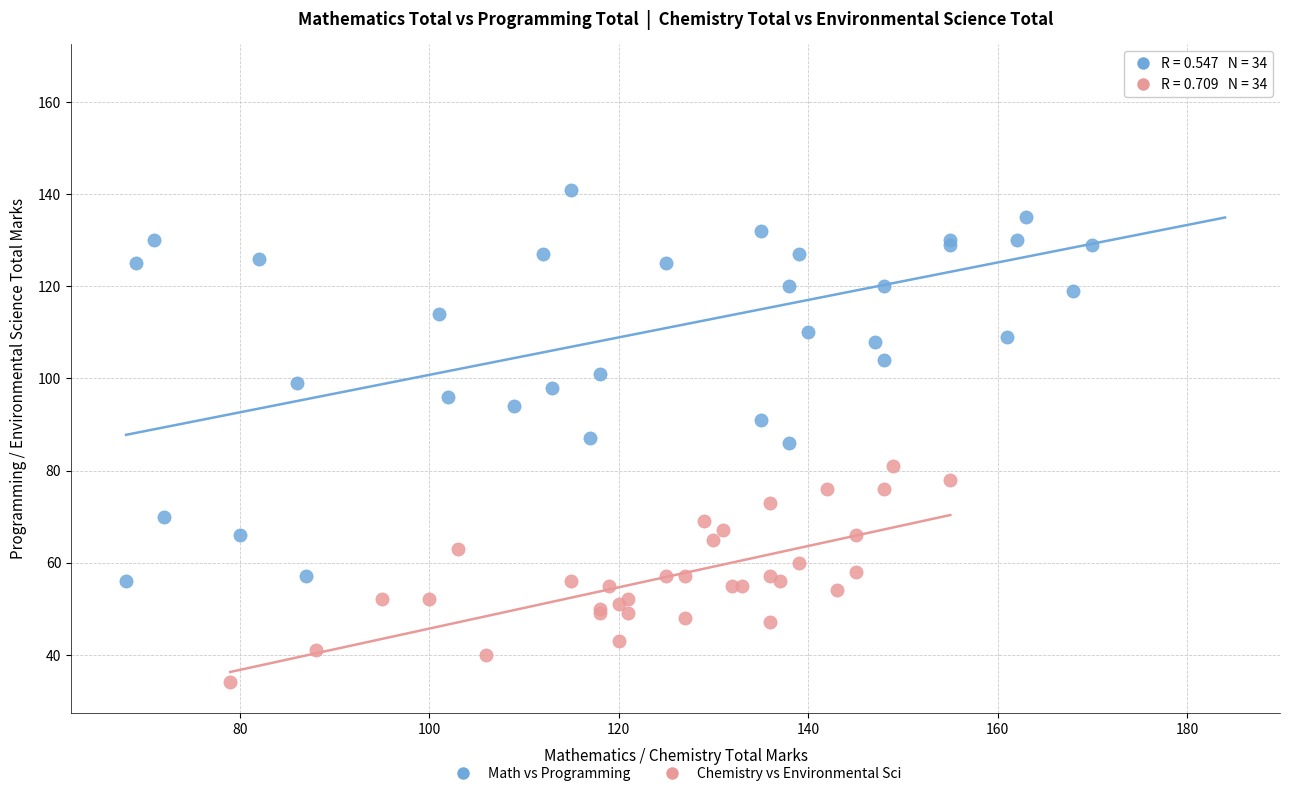

Which series has the largest Y range (max minus min)?

Math vs Programming